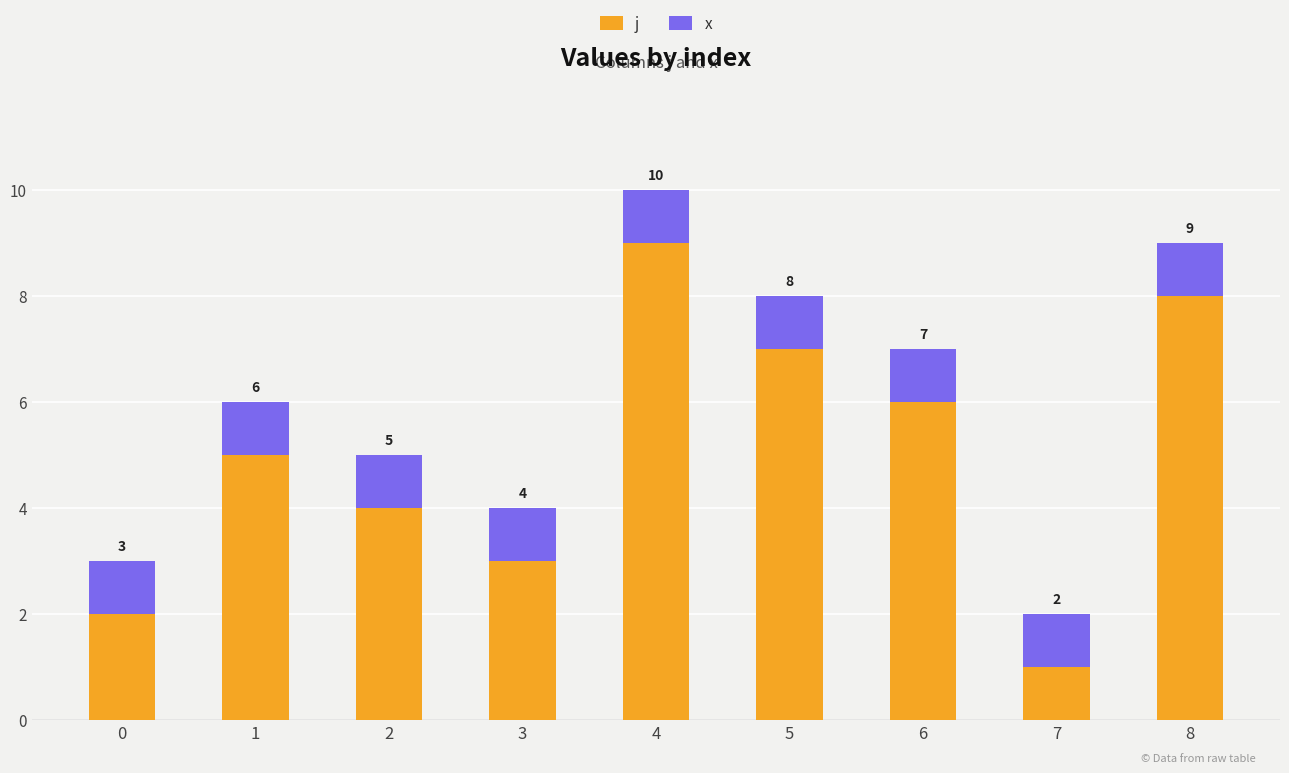

What is the minimum value for j?

1